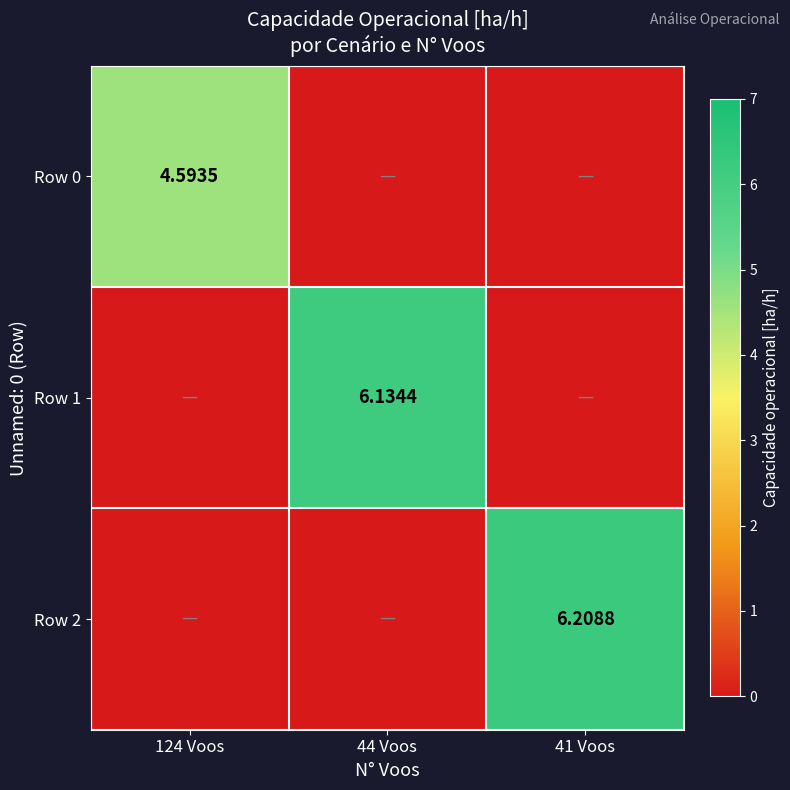

At how many categories does at least one series exceed 0?

3